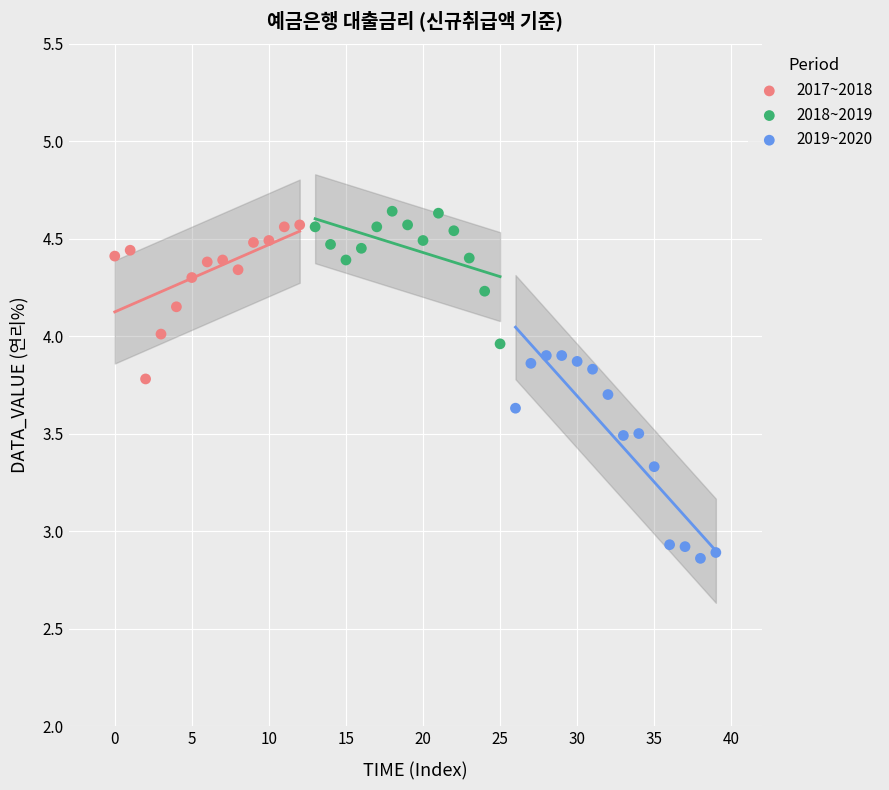

Which series contains the lowest Y value?

2019~2020